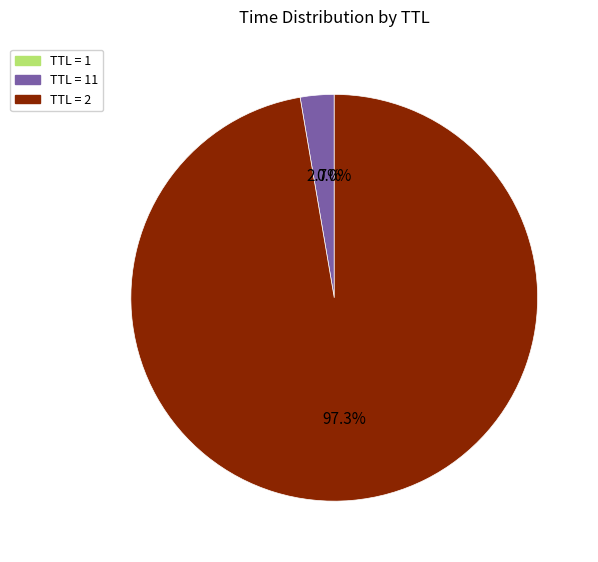

What is the majority slice?

TTL = 2